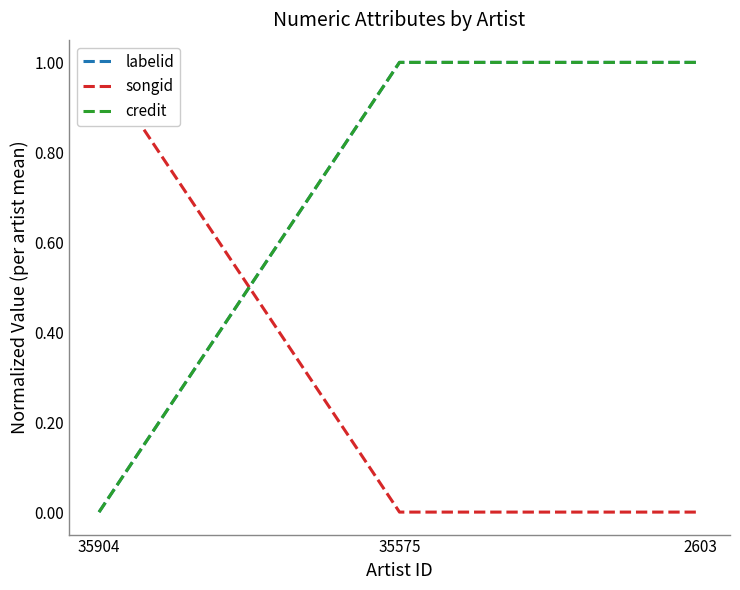

Which category has the highest value in the songid series?

35904